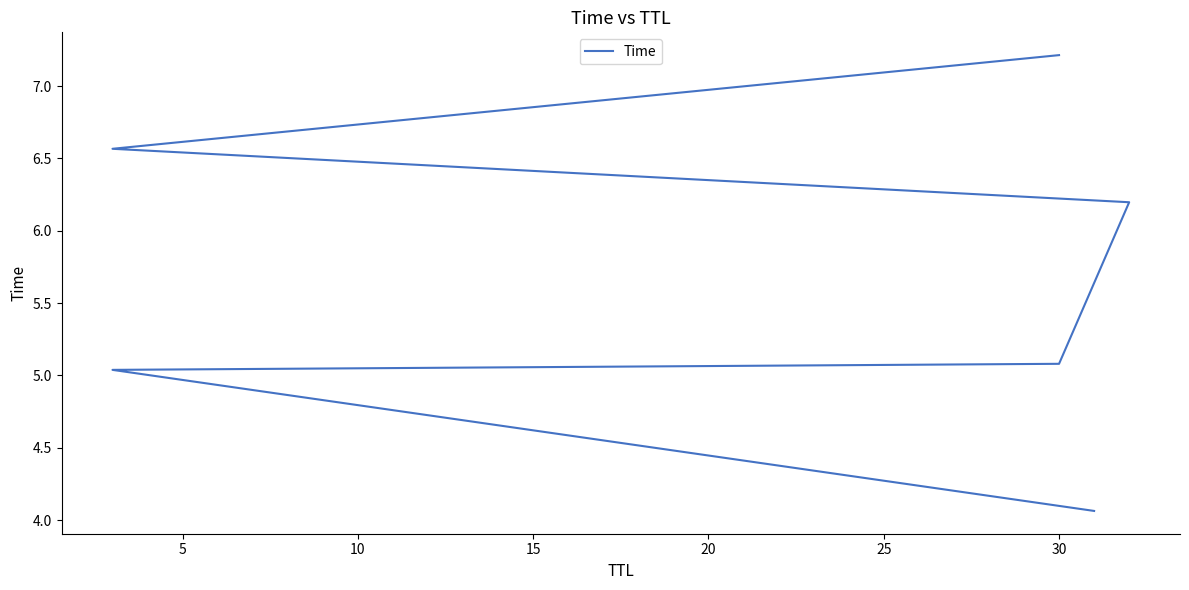

What is the value of the 4th point from the left?

6.2